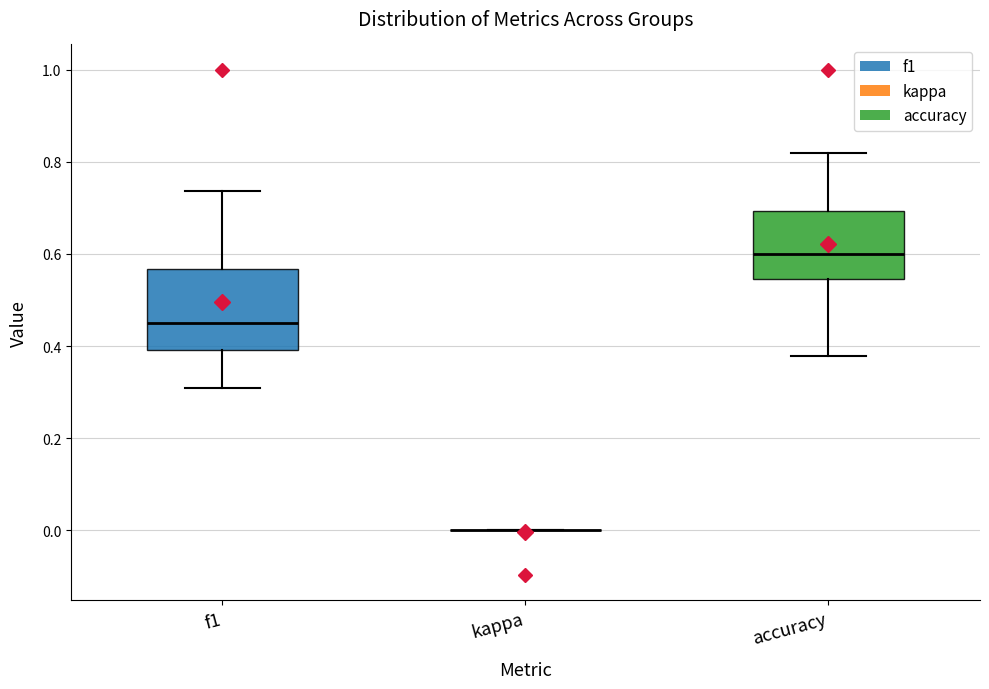

Reading left to right, read every box against the y-axis: the position of its median line, the range the box covers, and the ends of its whiskers. The values are not printed on the chart, so give them approximately, as read against the axis.

f1: median 0.46, box 0.40 to 0.56, whiskers 0.30 to 0.74
kappa: box collapsed to a line at 0.00, whiskers 0.00 to 0.00
accuracy: median 0.60, box 0.54 to 0.70, whiskers 0.38 to 0.82